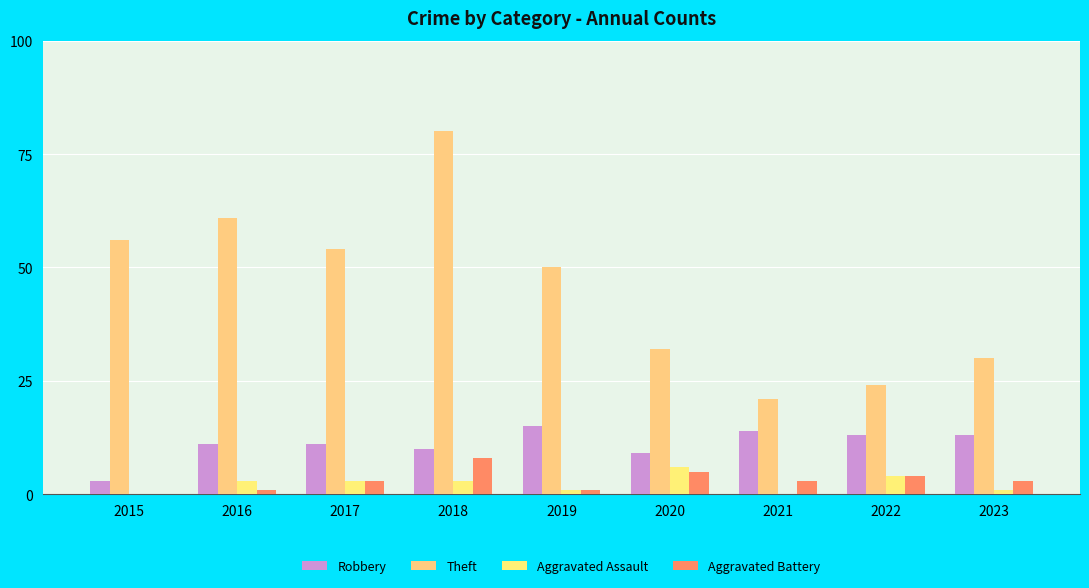

At which category does the chart reach its minimum across all series?

2015